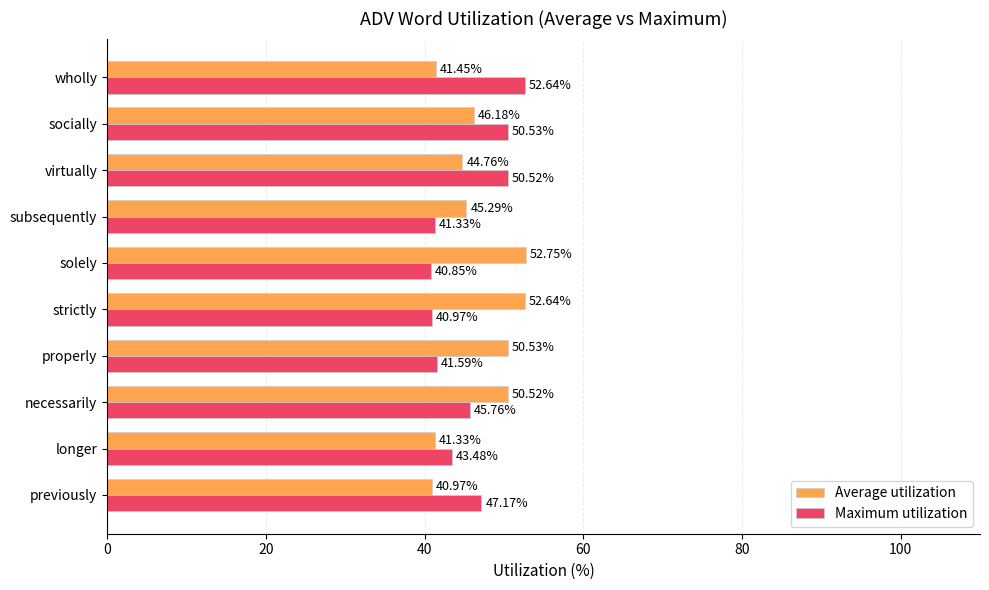

At which label is Average utilization closest to 46?

socially